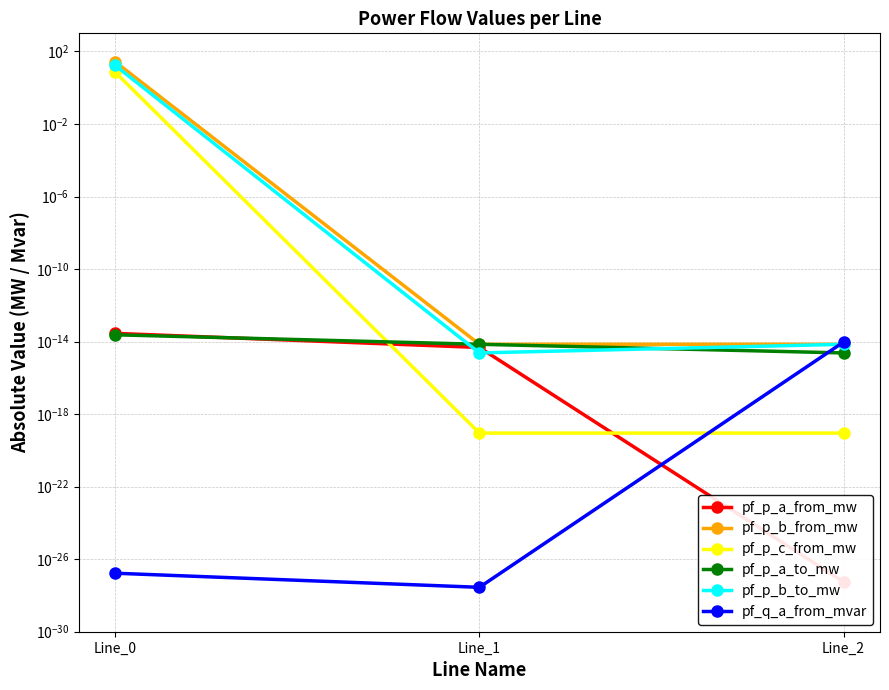

What is the maximum value for pf_p_b_to_mw?

16.9